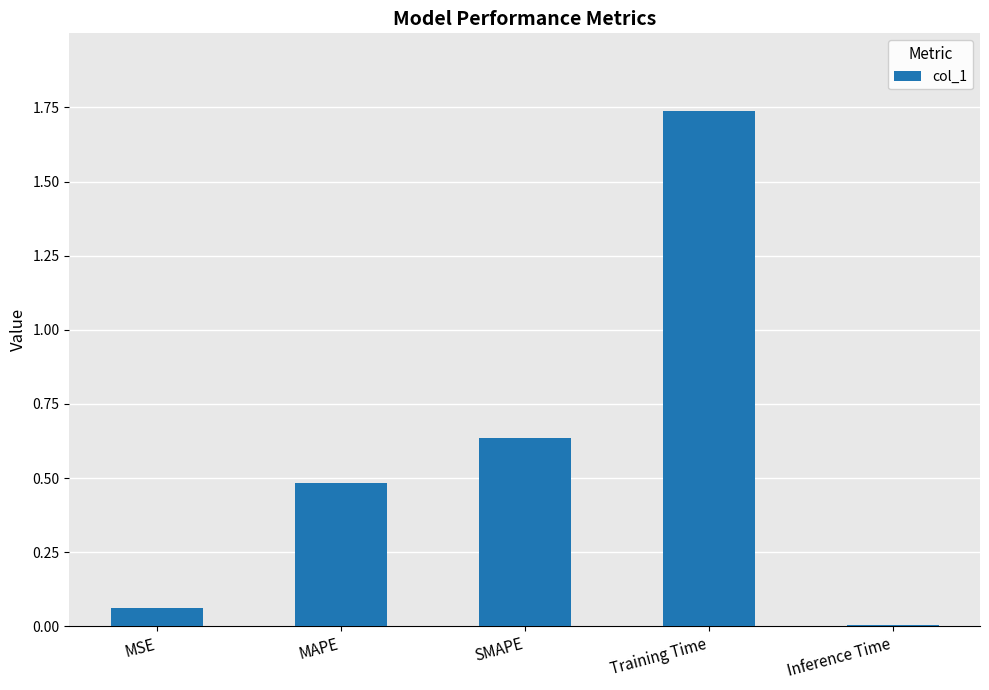

How many bars are there in total?

5